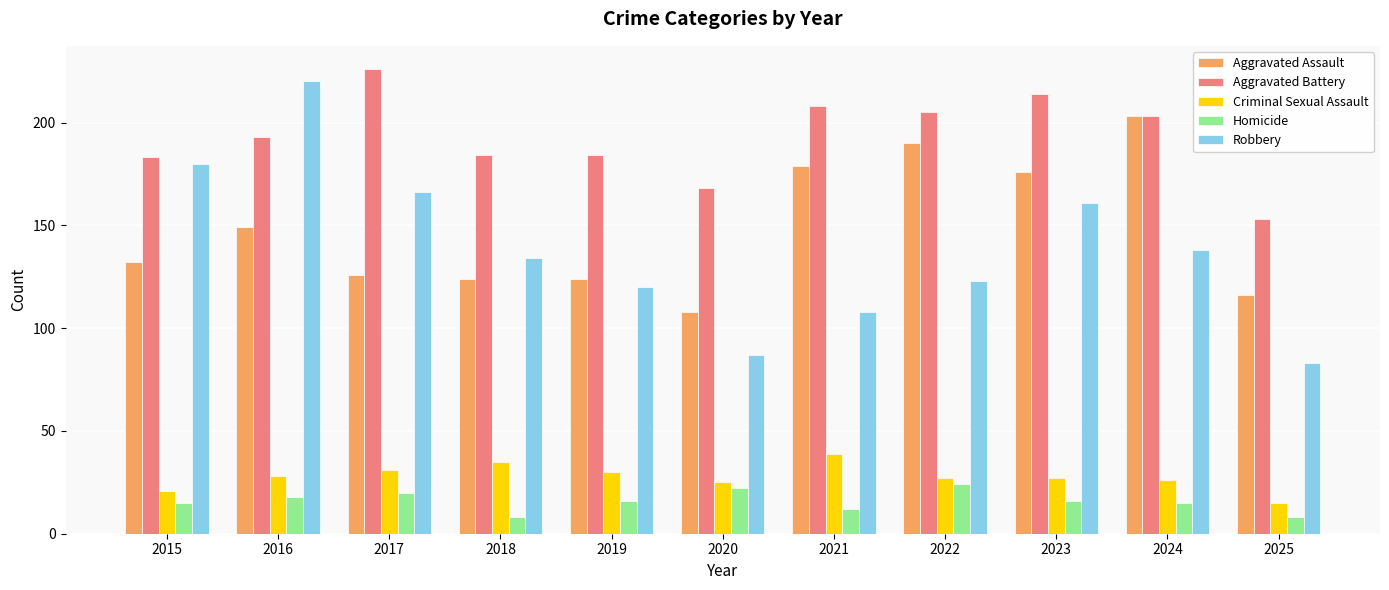

What are all the series names shown in the legend?

Aggravated Assault, Aggravated Battery, Criminal Sexual Assault, Homicide, Robbery